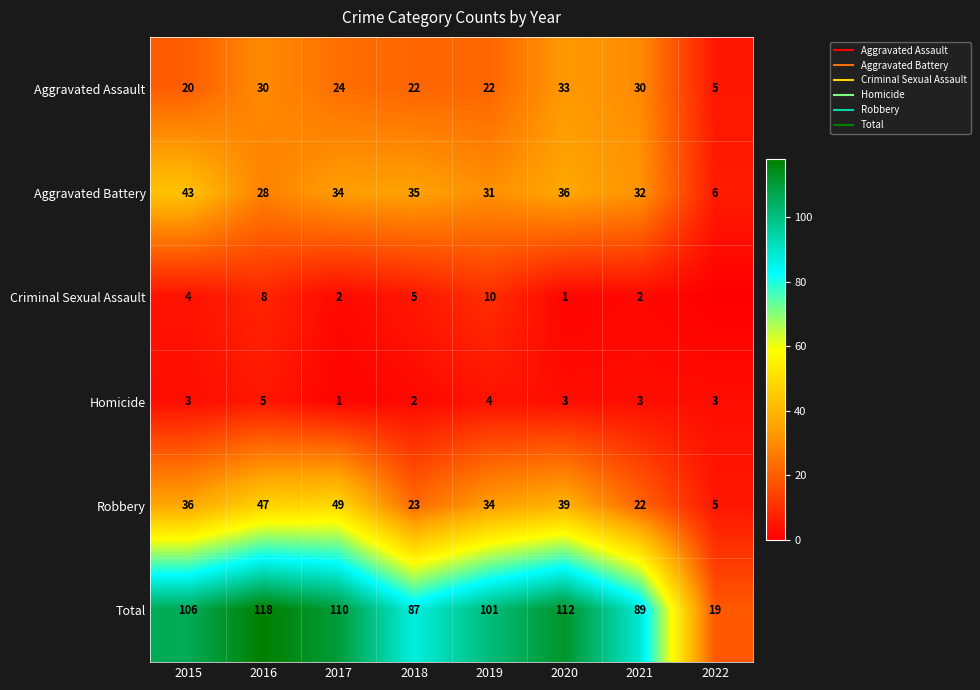

Where does the Homicide series first go above 3?

2016